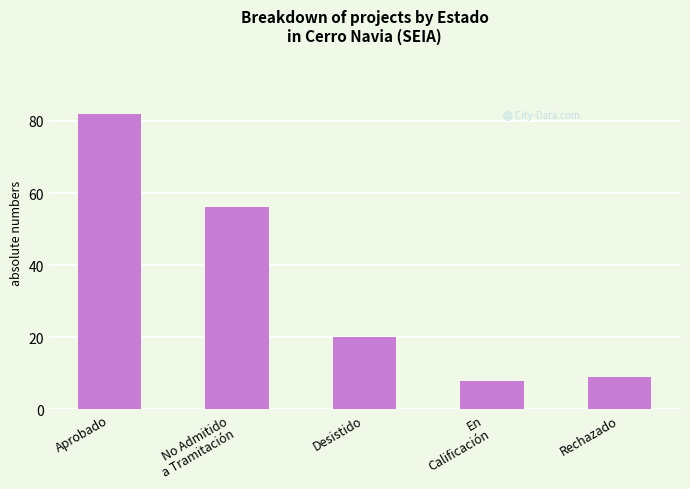

Which has a higher value, Aprobado or En
Calificación?

Aprobado